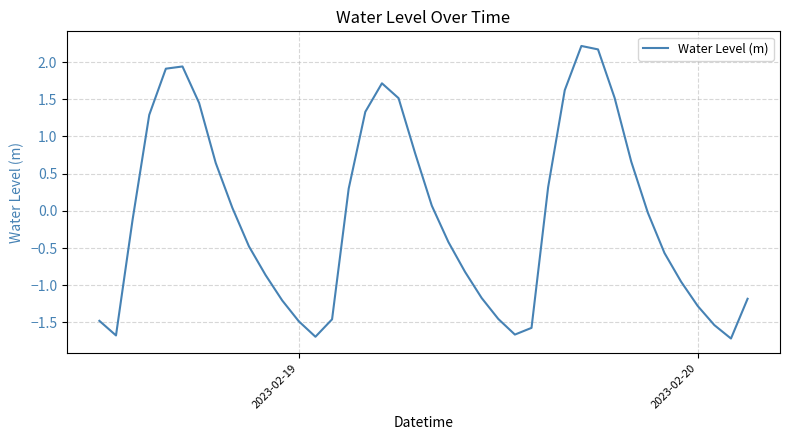

What is the minimum value shown in the chart?

-1.7